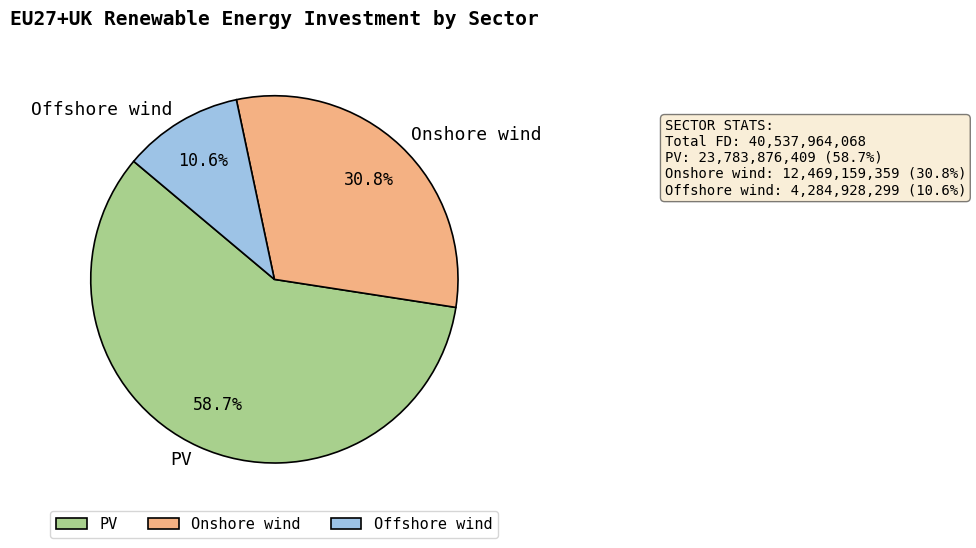

Between Offshore wind and PV, which is larger?

PV